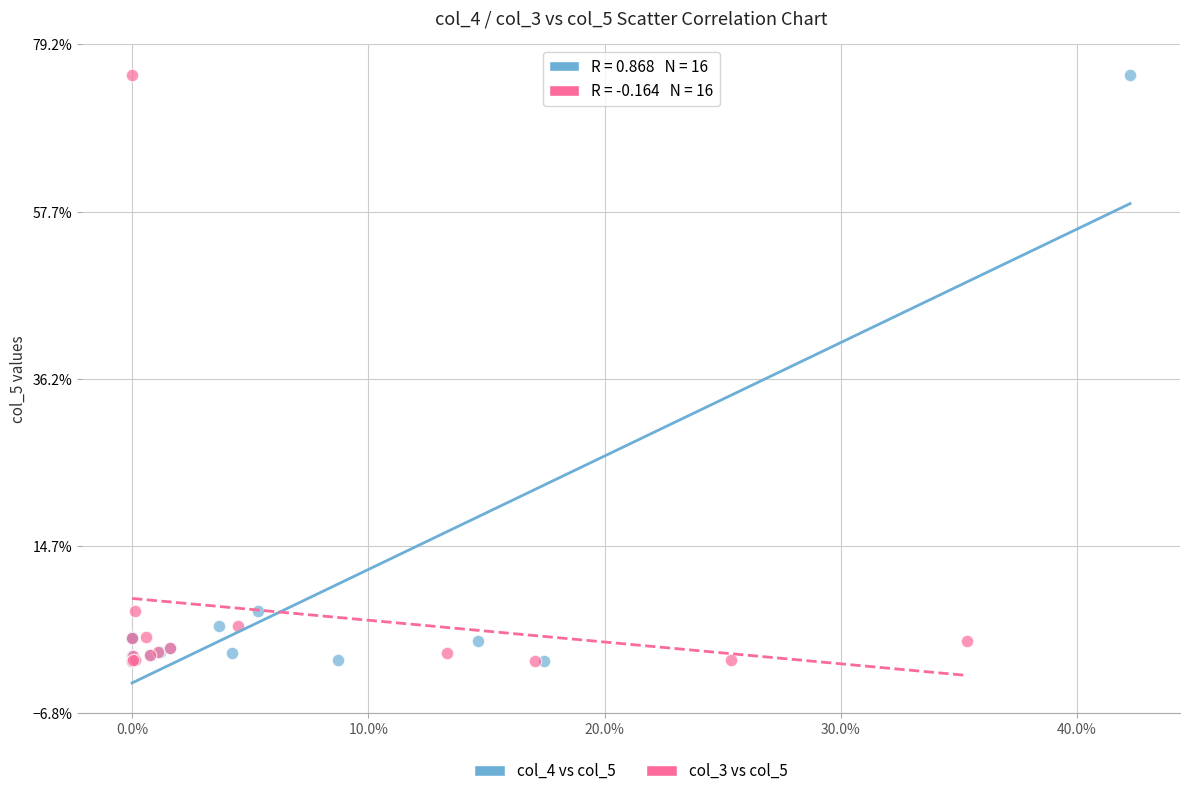

What are all the series names shown in the legend?

col_4 vs col_5, col_3 vs col_5